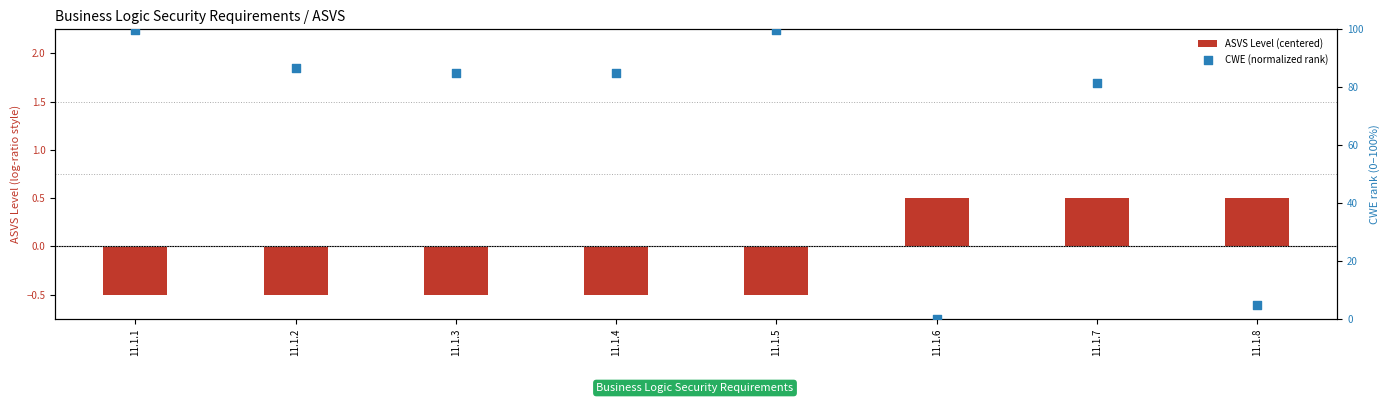

At which category is the sum across all series the highest?

11.1.1